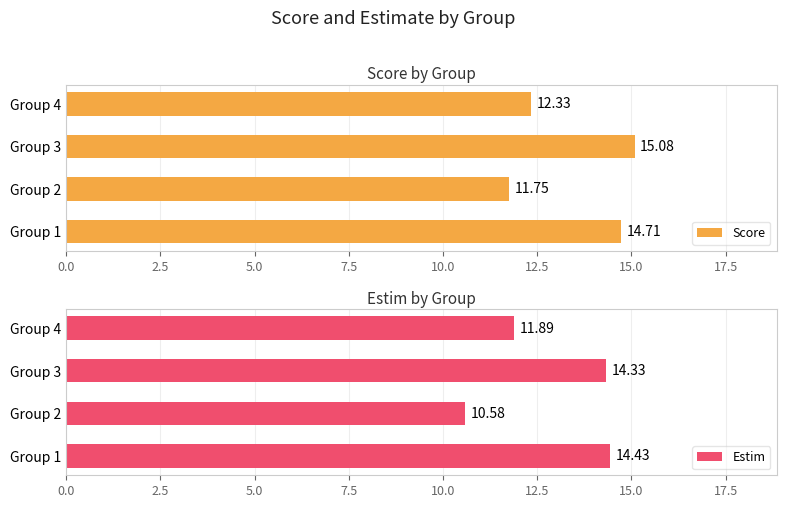

What is the difference between the maximum and minimum values in the Score series?

3.3